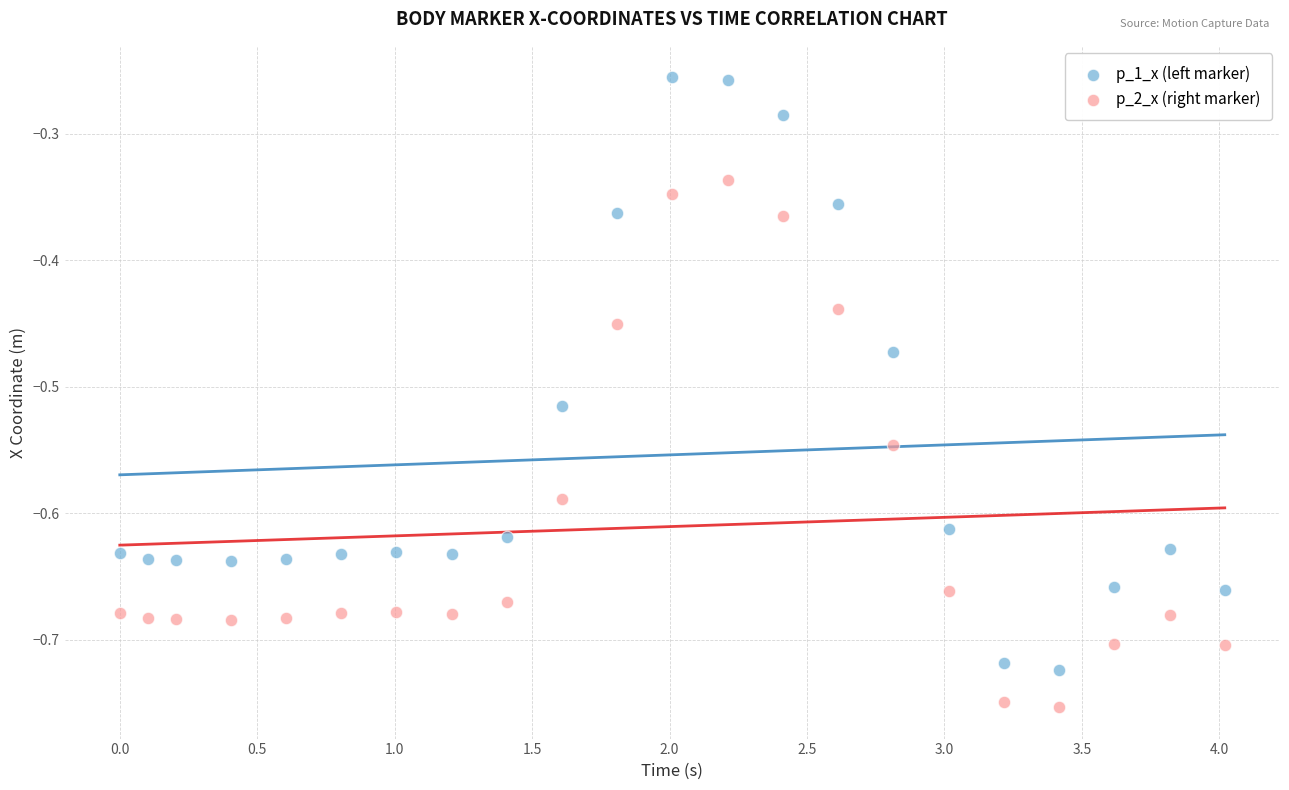

Which series has the largest Y range (max minus min)?

p_1_x (left marker)